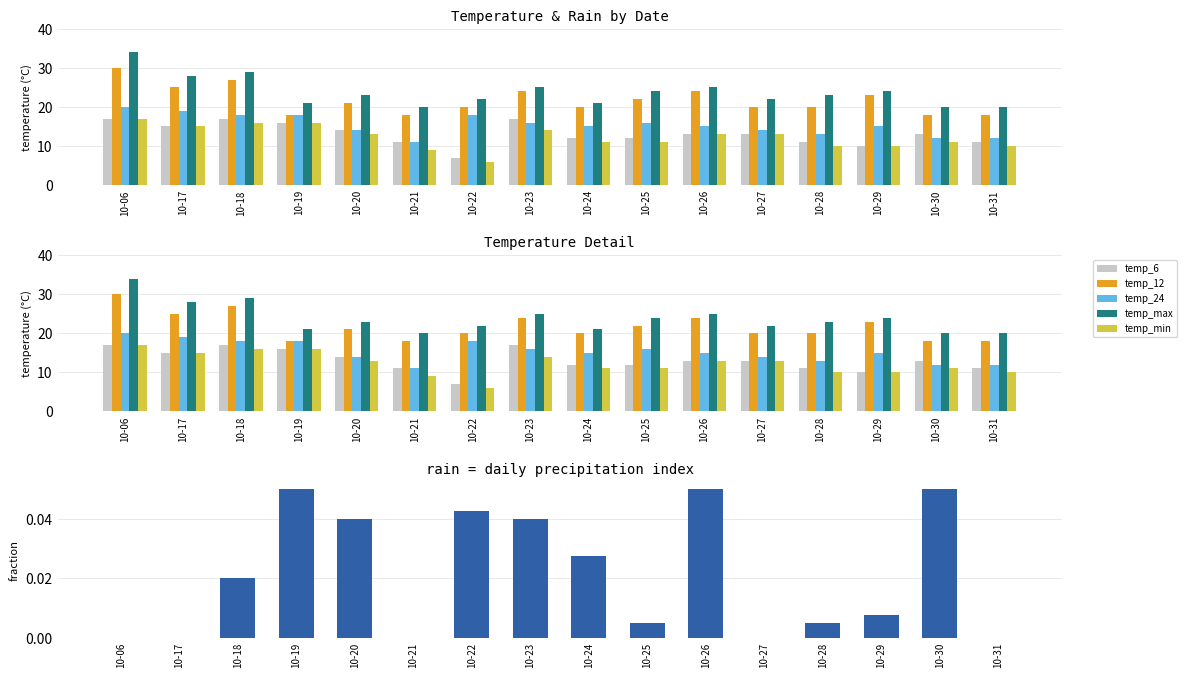

Is it true that temp_12 equals 30.9 at 10-24?

False